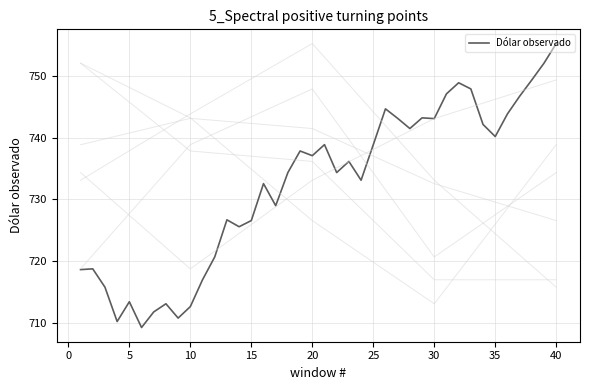

What is the difference between the maximum and minimum values?

46.0